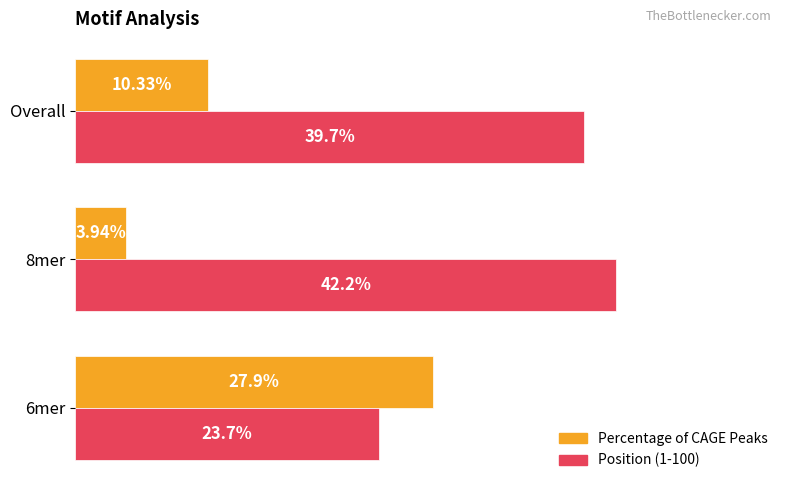

Rank the series by their average value, from lowest to highest.

Percentage of CAGE Peaks, Position (1-100)